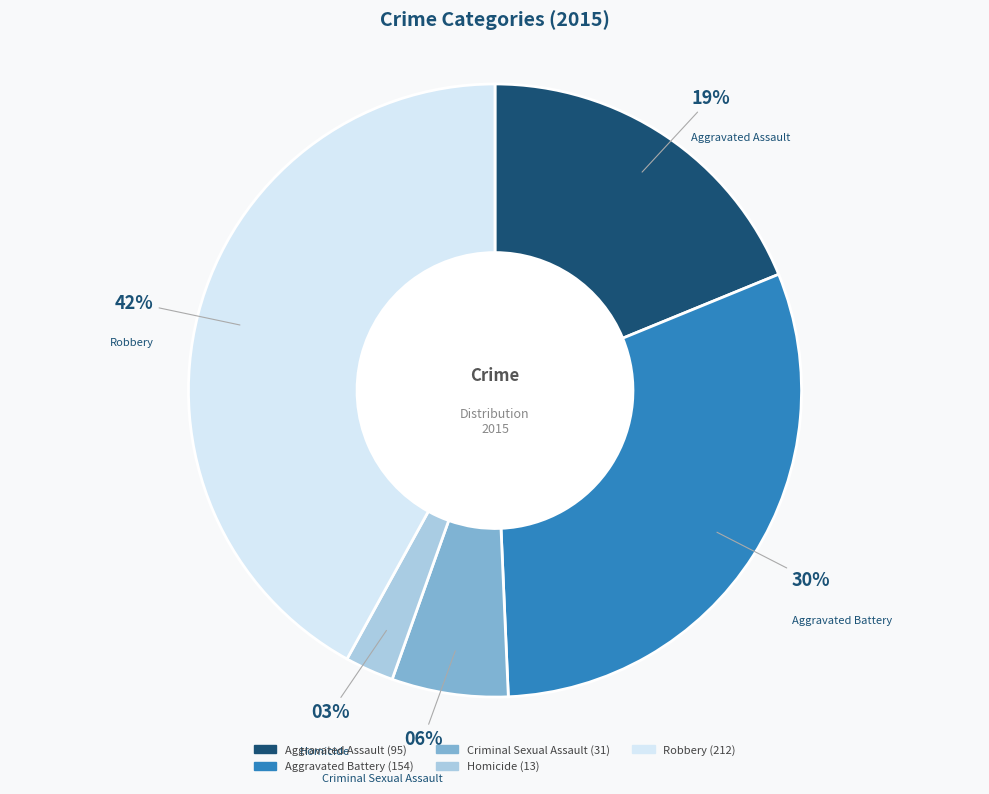

How many slices are in this pie chart?

5